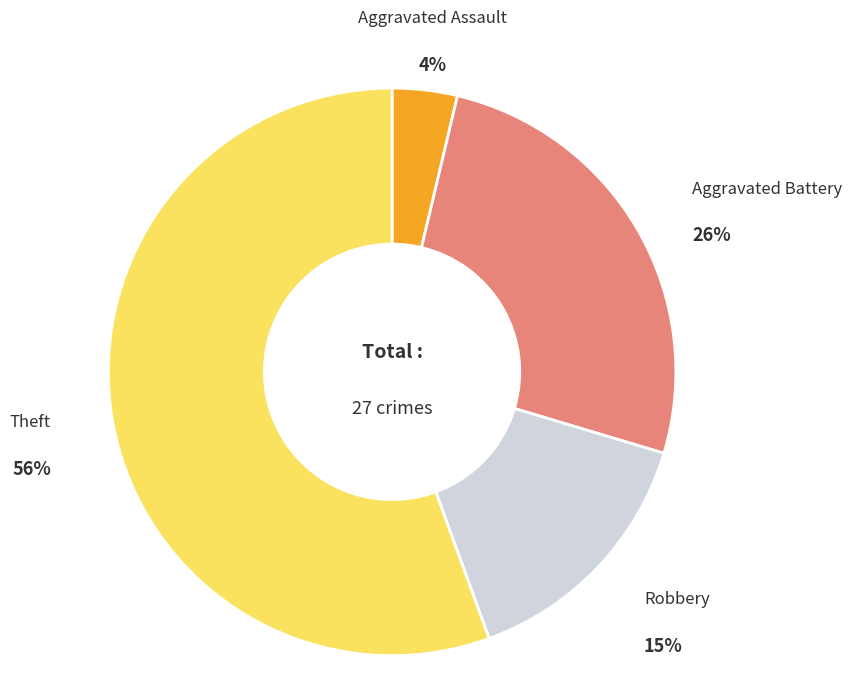

To the nearest percent, what is the average slice percentage?

25%